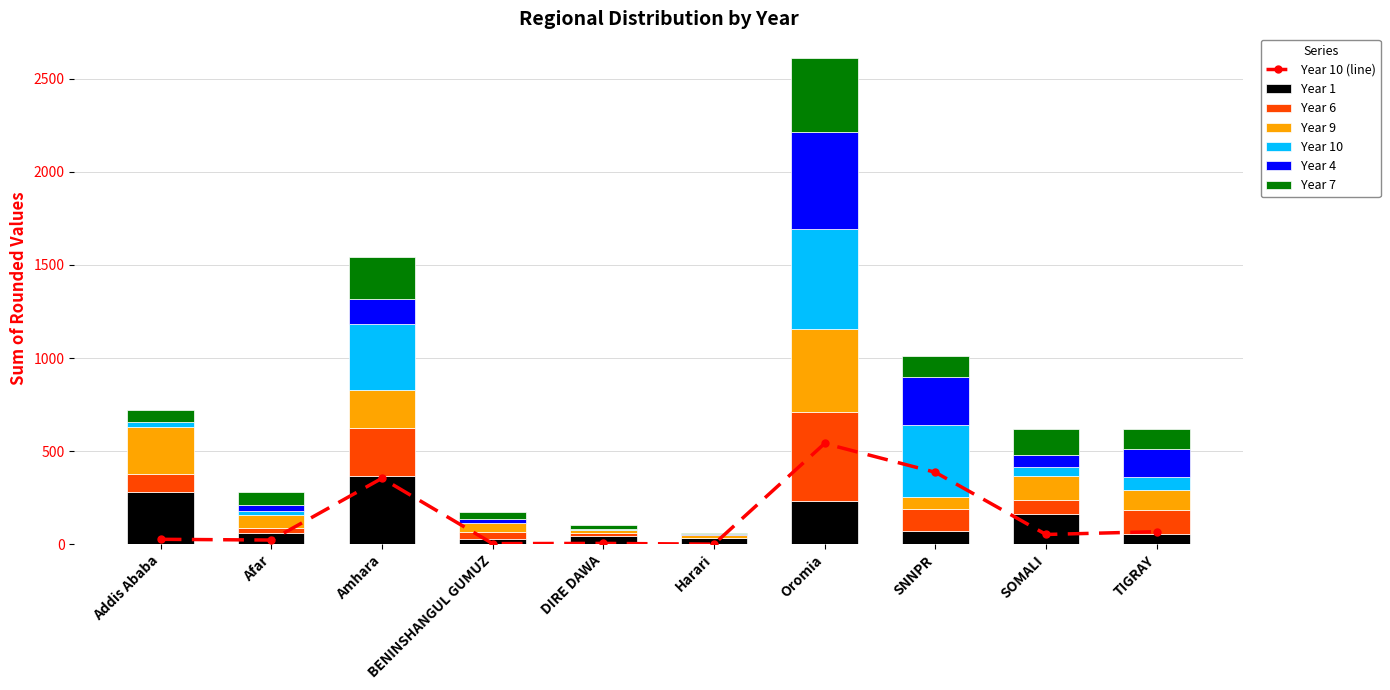

The value of Year 10 at BENINSHANGUL GUMUZ is 3. True or false?

True